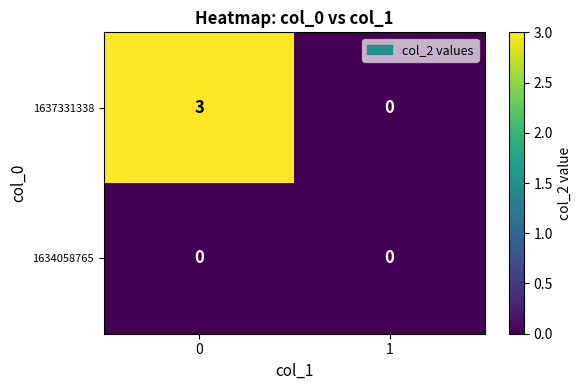

How many categories are shown in the chart?

2